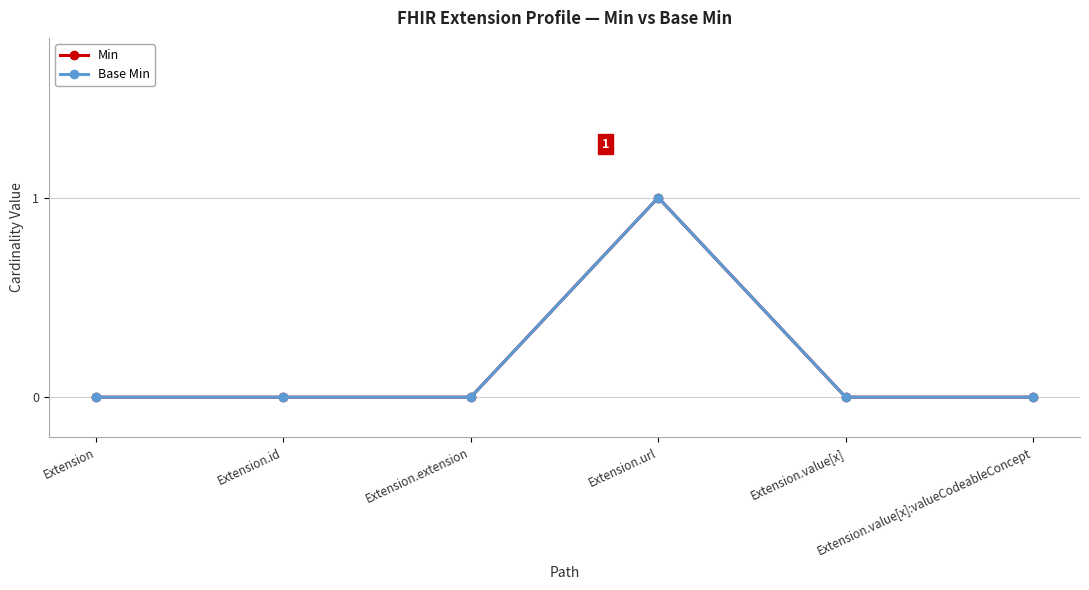

Where is Min nearest to the value 0?

Extension